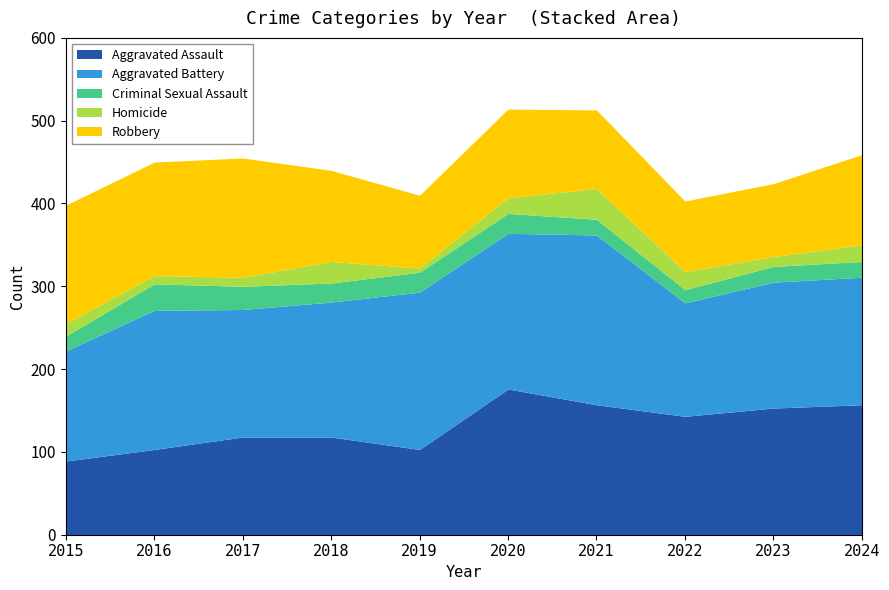

What is the total value across all series at 2017?

455